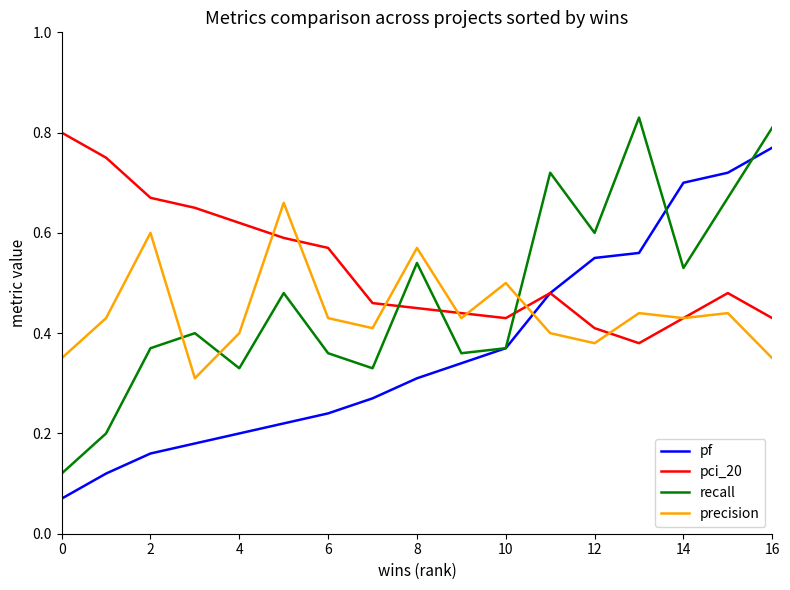

True or false: recall and pci_20 intersect in this chart.

True